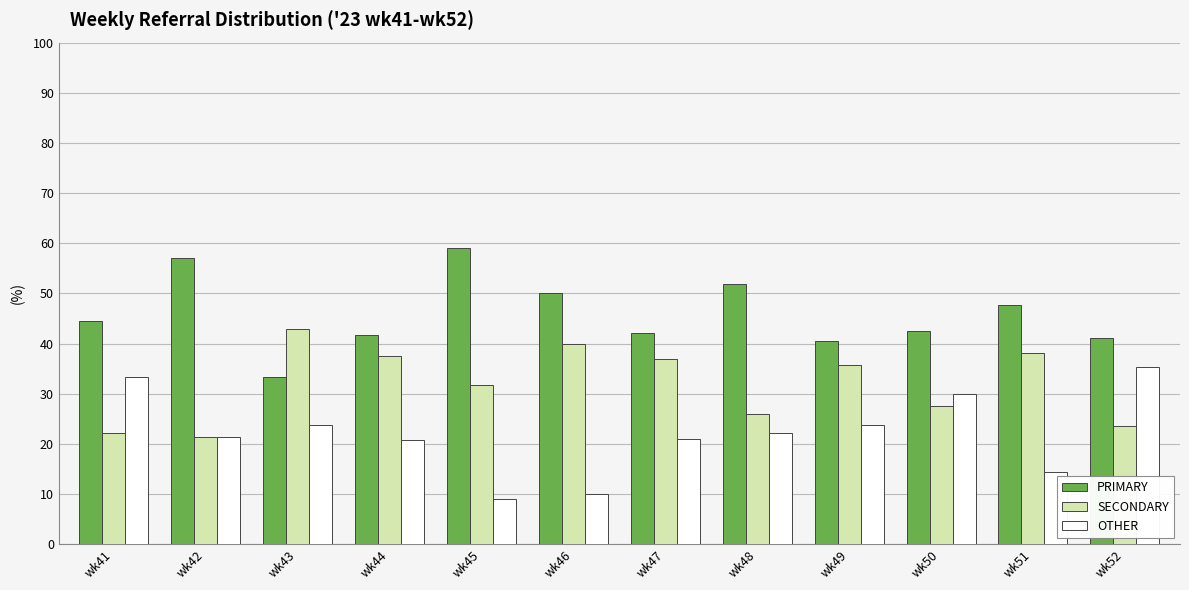

Which series has the largest total across all categories?

PRIMARY